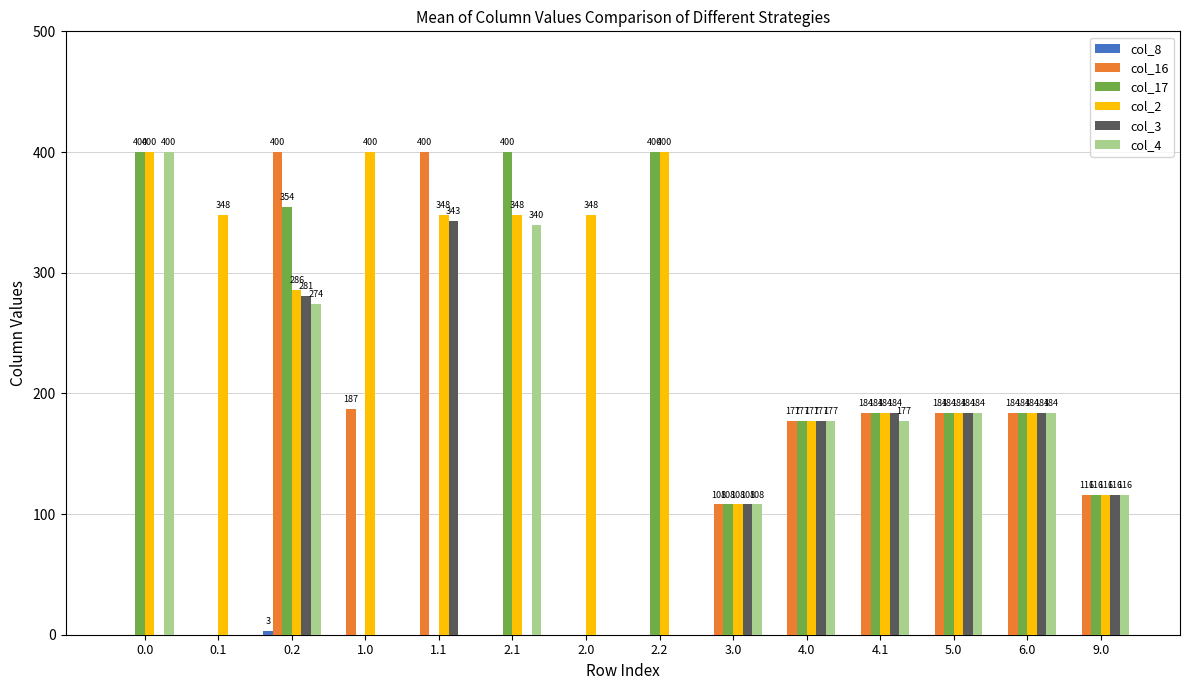

Are the bars horizontal?

No